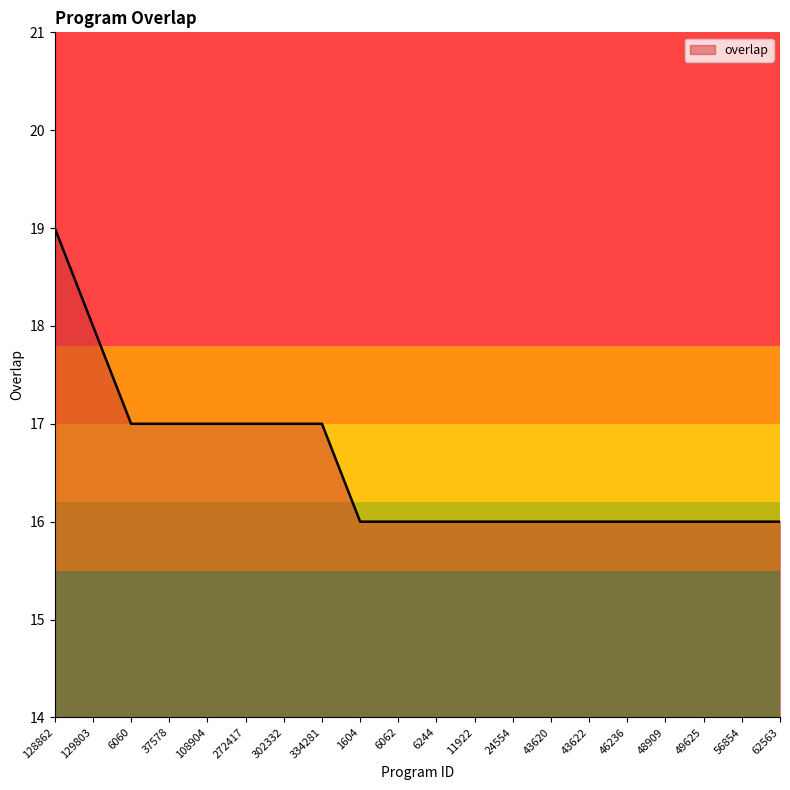

What position from the right is 37578?

17